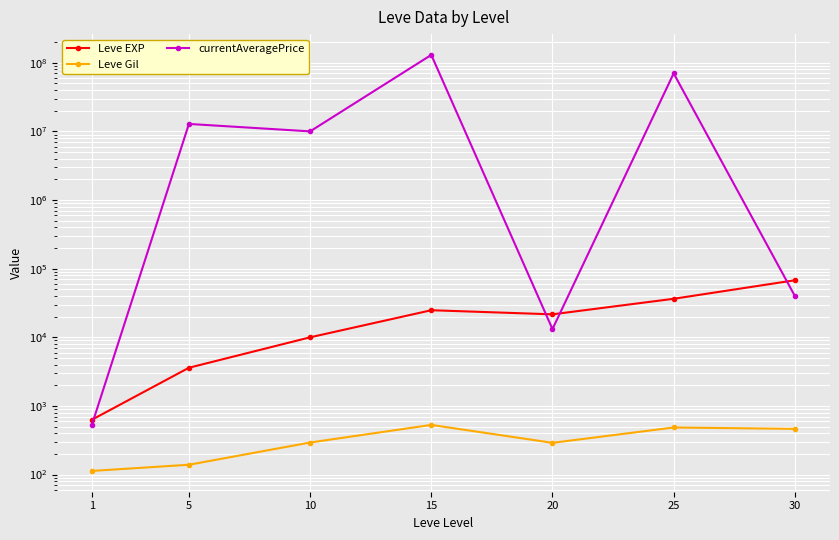

How many values in the Leve Gil series exceed 293?

3